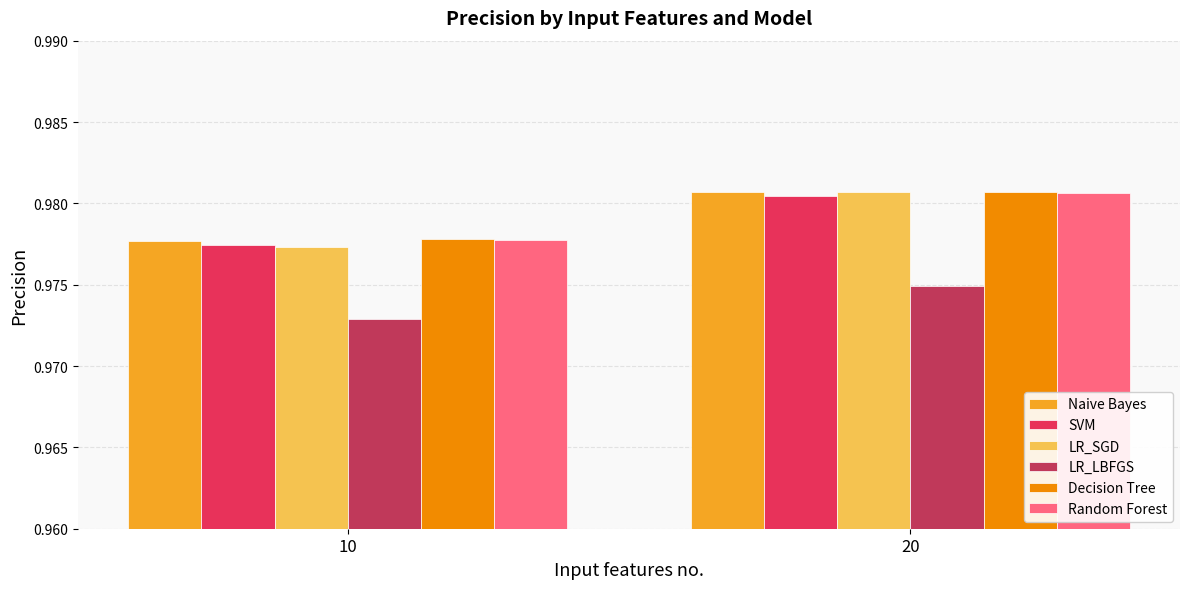

What is the sum of all Random Forest values?

2.0